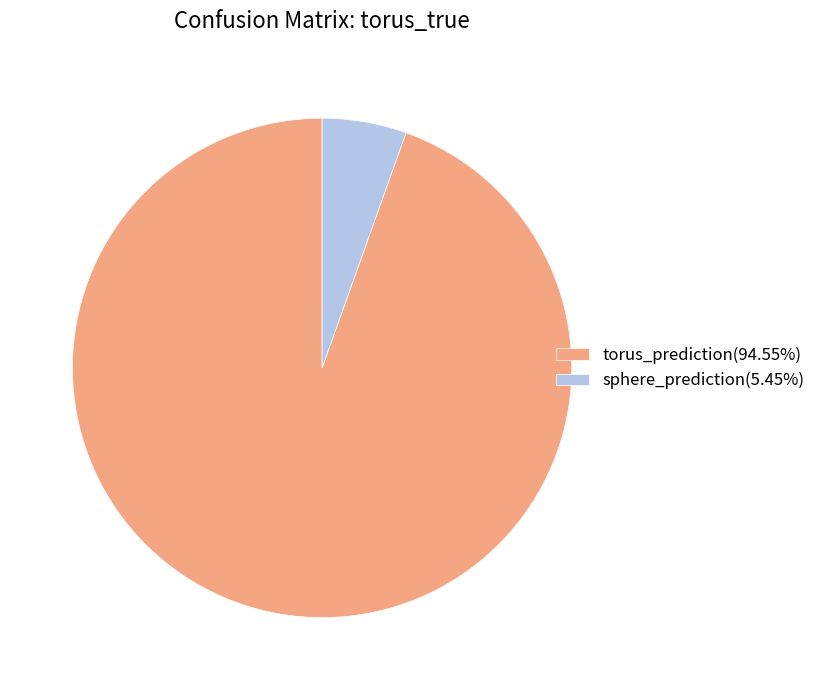

Count the number of slices in the pie.

2